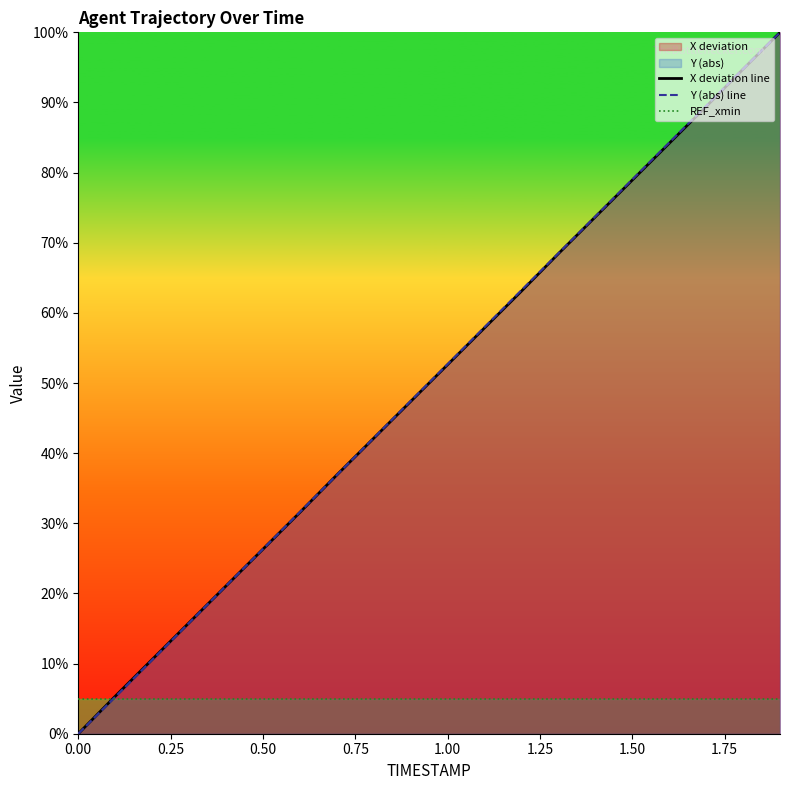

Which series has the largest range (max minus min)?

X deviation line